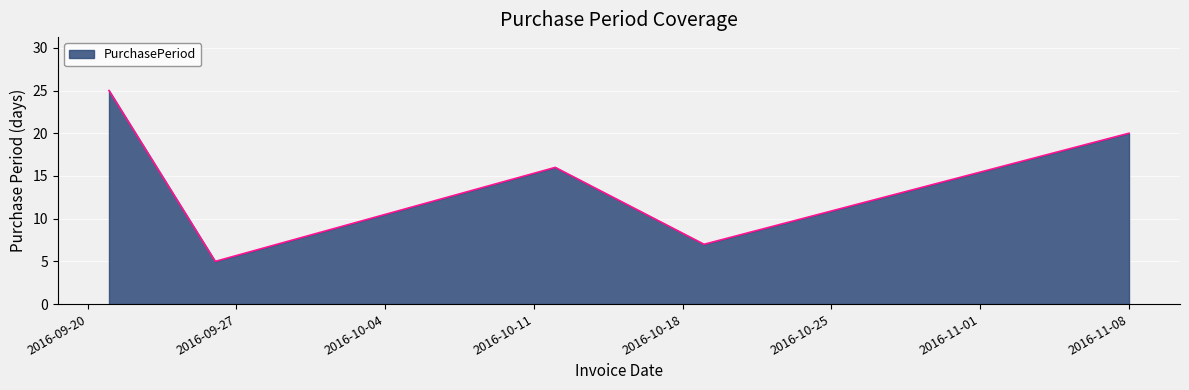

What is the greatest value displayed?

25